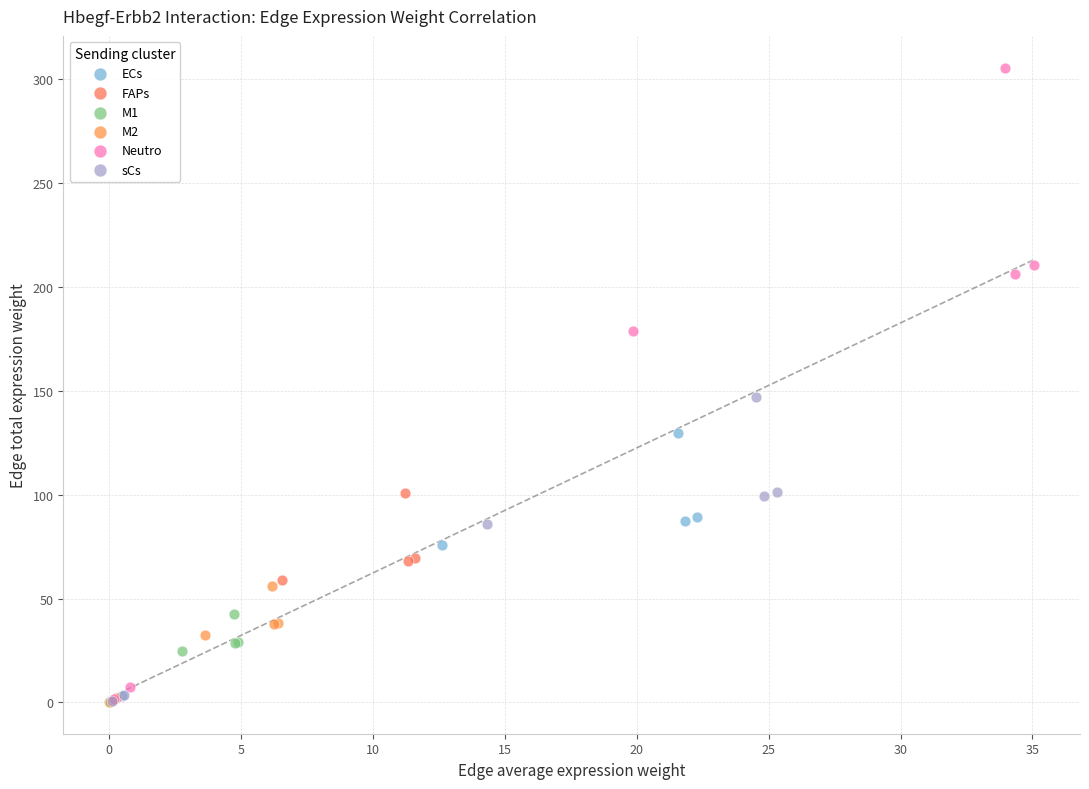

Which series reaches the maximum Y coordinate?

Neutro